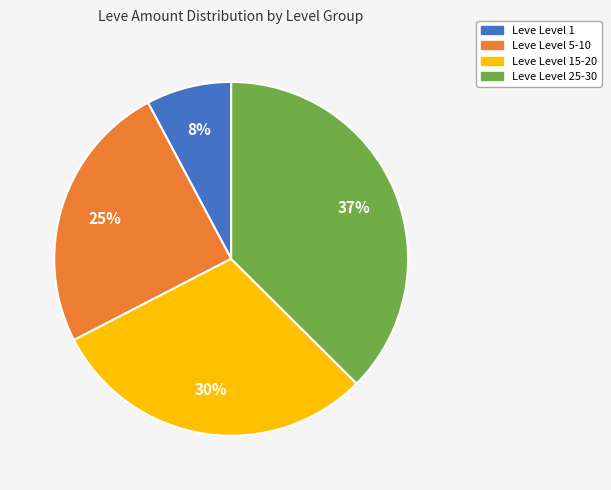

Does Leve Level 1 represent more than half of the total?

No